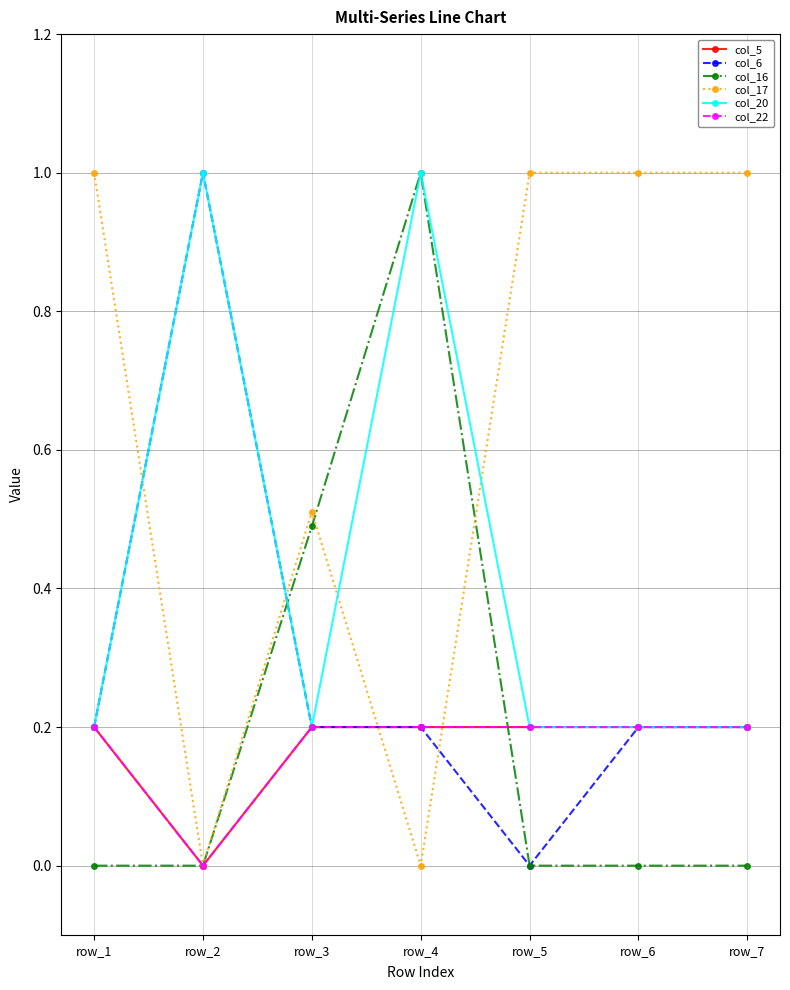

How many col_17 values are between 0 and 1?

7